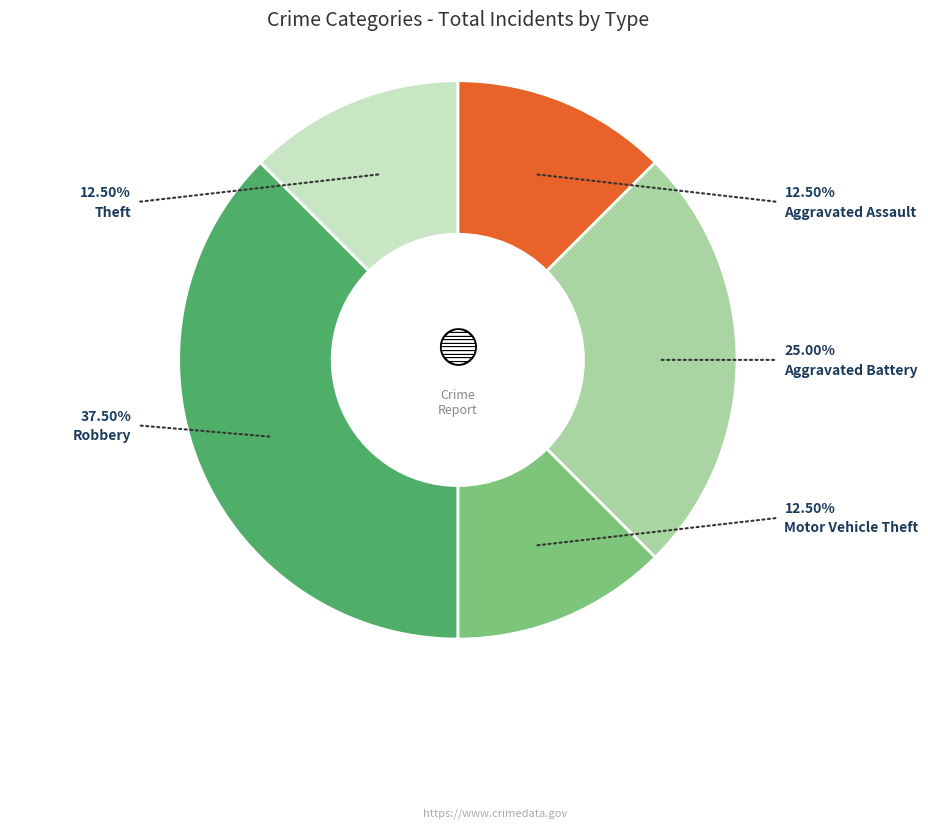

Is the sum of Aggravated Assault and Theft greater than half?

No